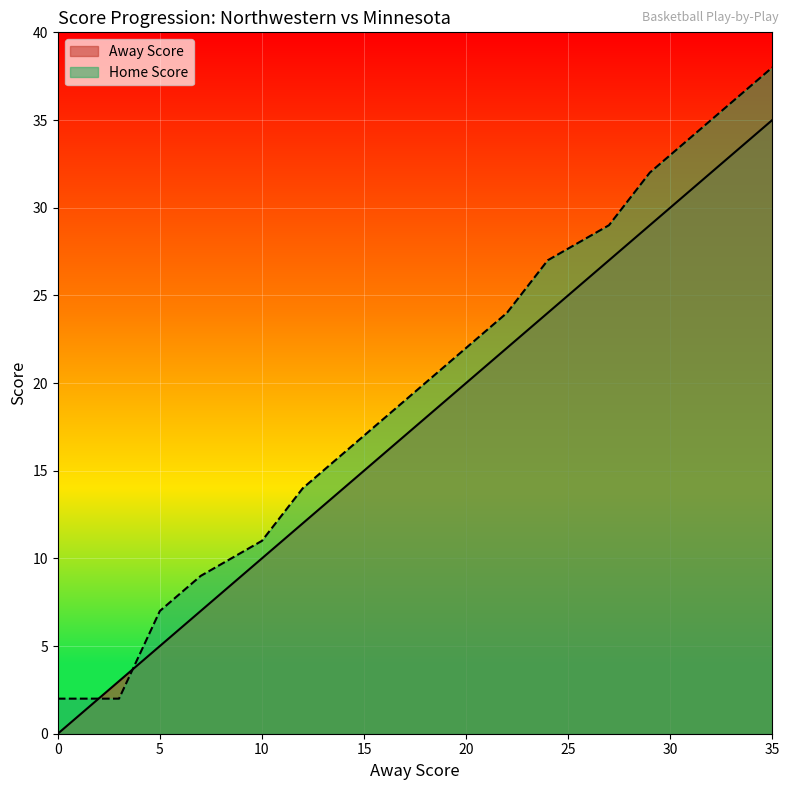

What is the maximum value shown in the chart?

38